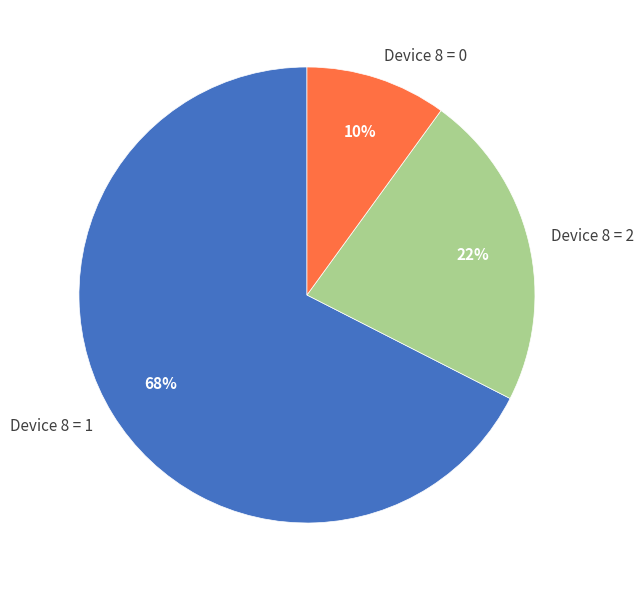

To the nearest percent, what percentage of the pie is Device 8 = 0?

10%